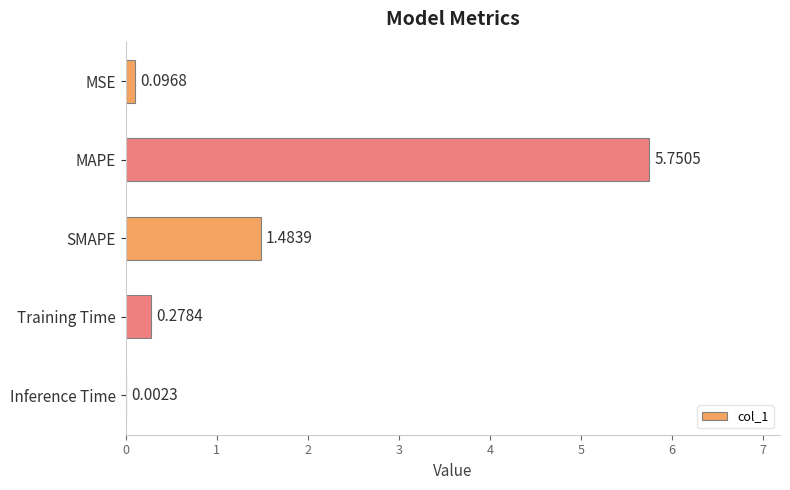

What is the sum of all values?

7.6